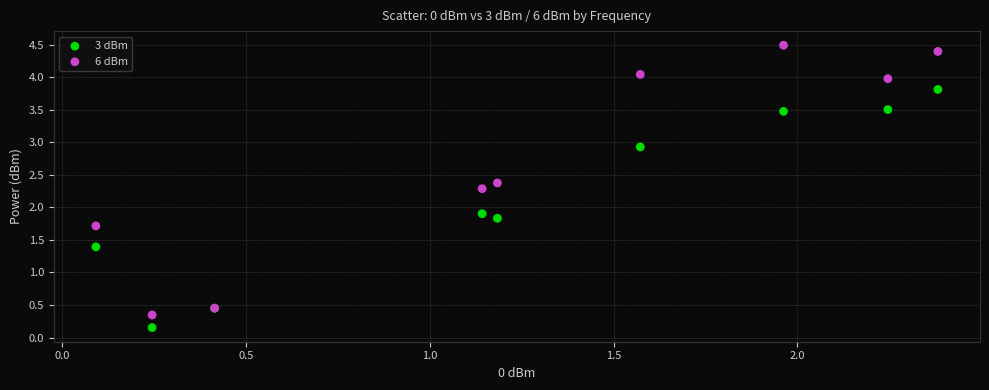

Which series reaches the maximum Y coordinate?

6 dBm